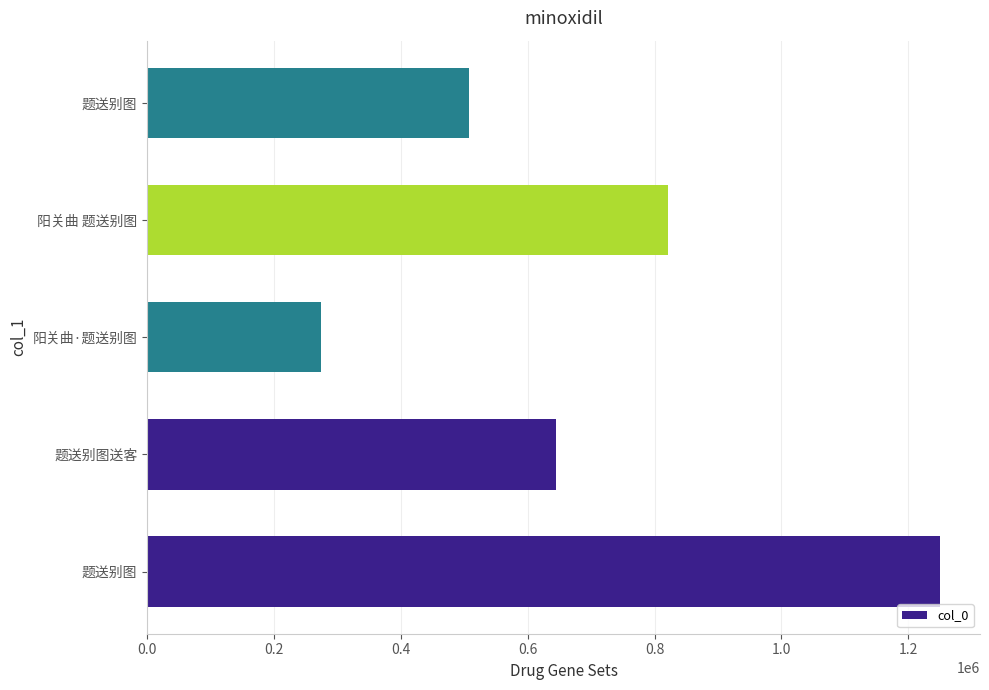

How many values are below 644435?

2